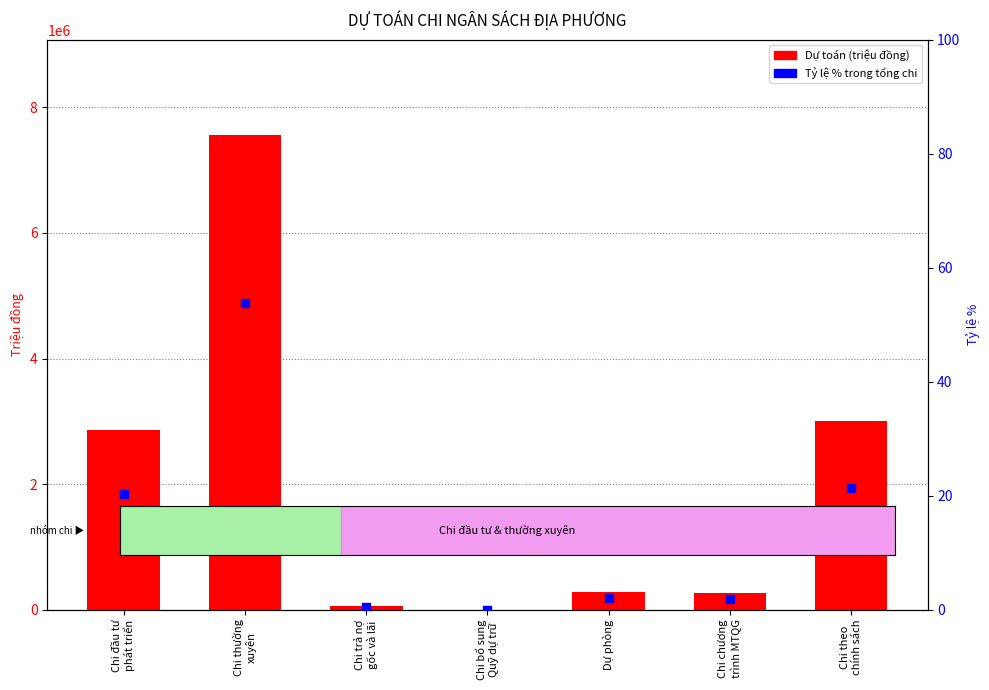

Which series reaches the maximum Y coordinate?

Dự toán (triệu đồng)